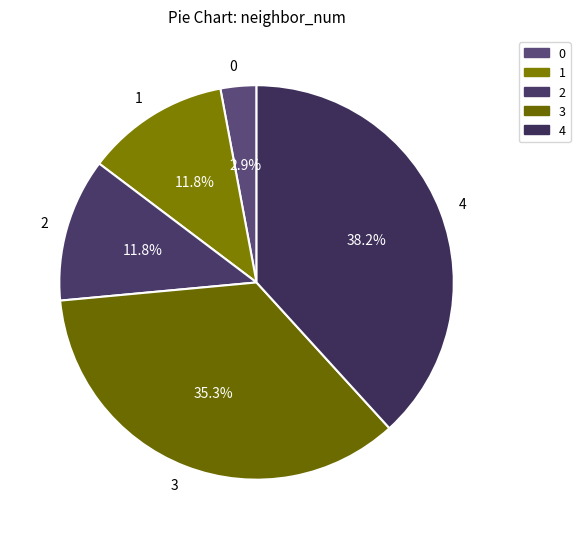

Do 1 and 3 together represent more than half of the pie?

No